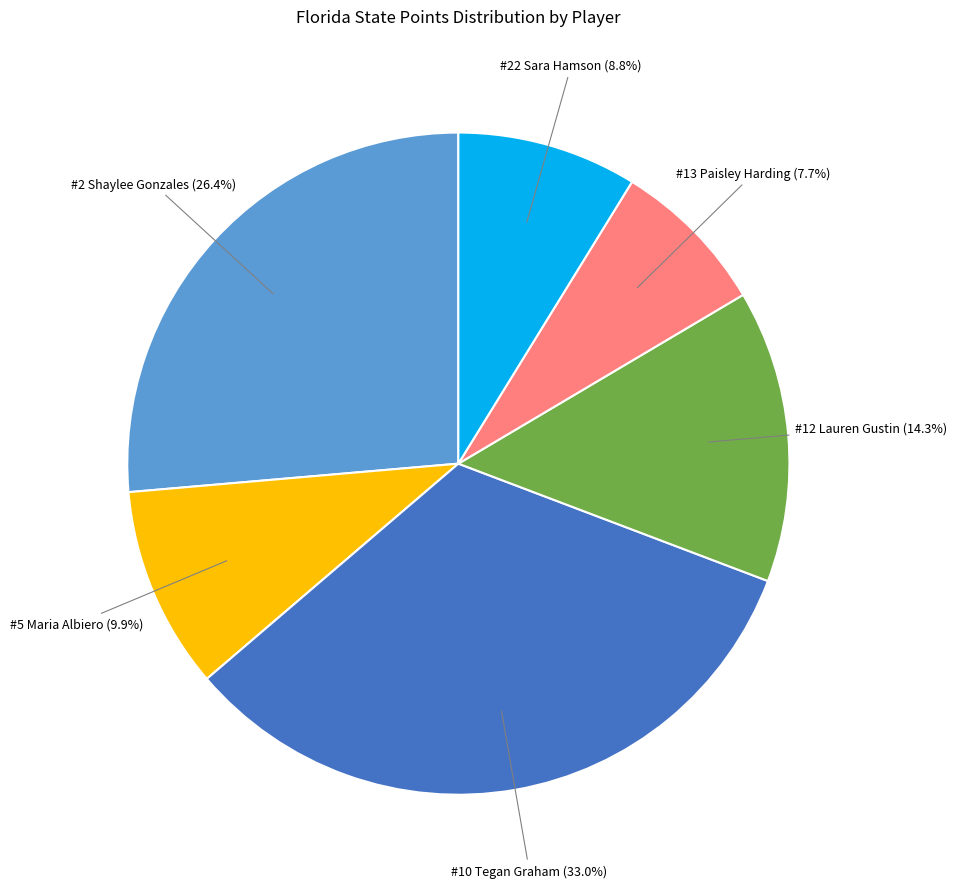

Does any single category account for the majority?

No